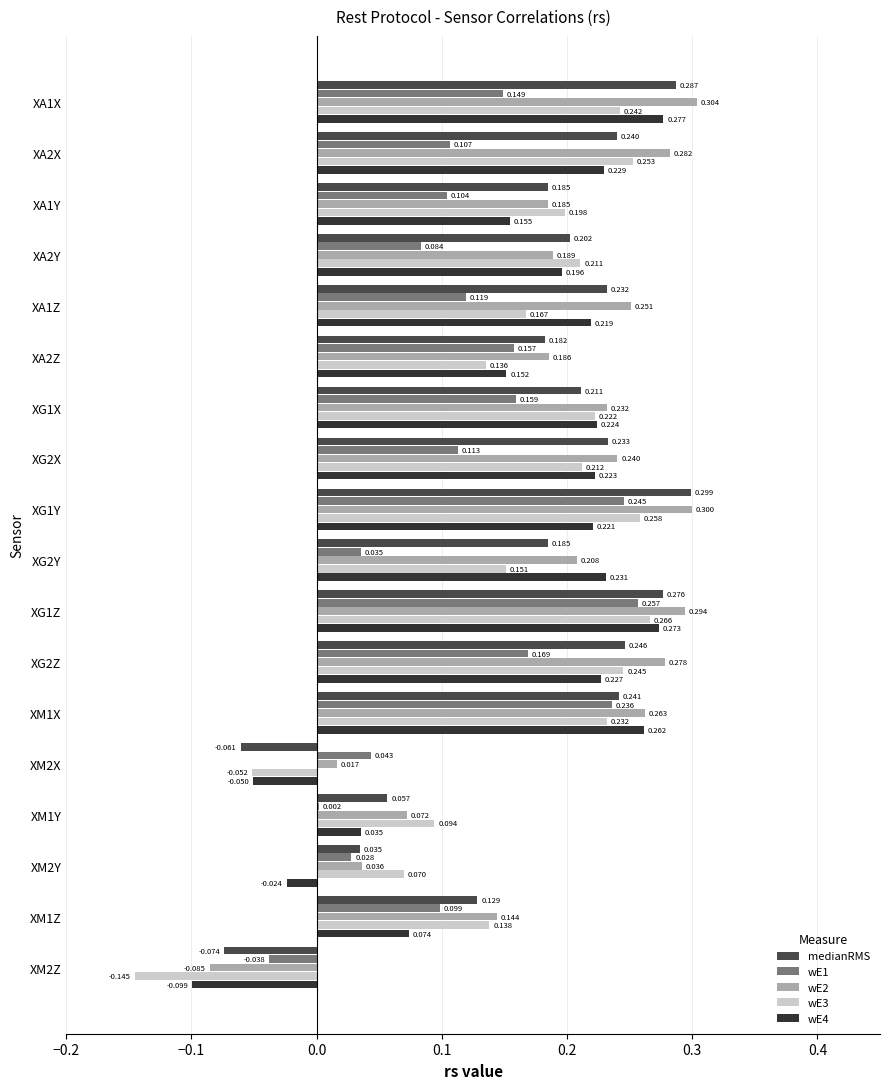

Where is medianRMS nearest to the value 0?

XM2Y